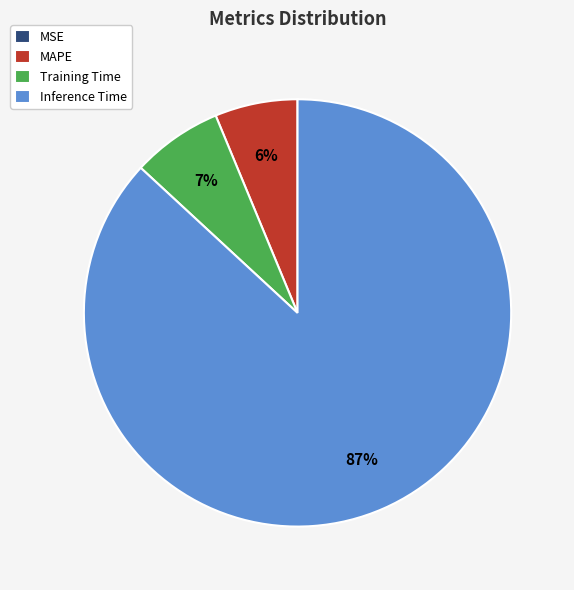

Combined, do Training Time and Inference Time account for over 50%?

Yes